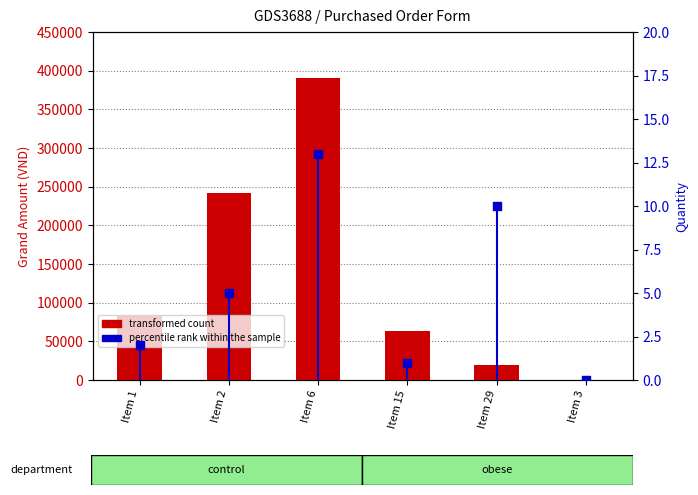

What is the total value across all series at Item 2?

242505